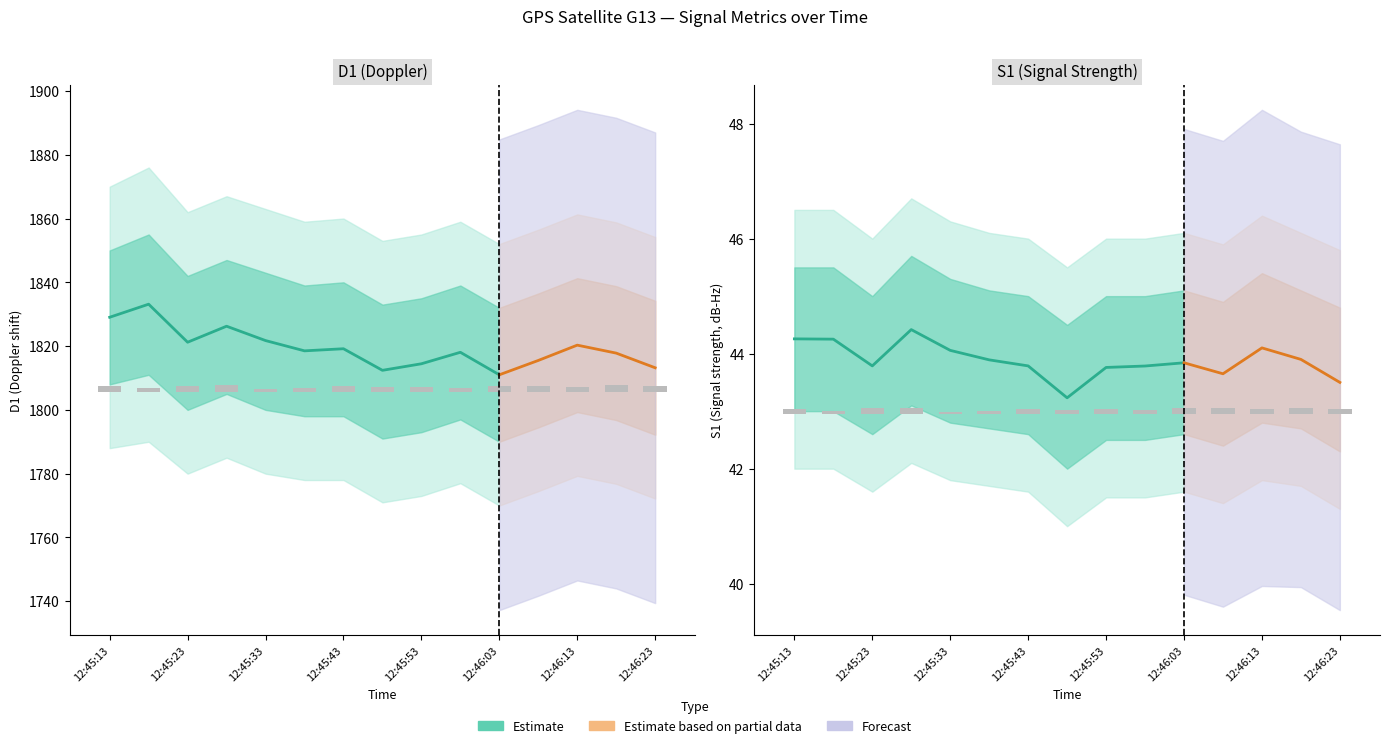

The value of D1 at 12:46:03 is 2947.2. True or false?

False